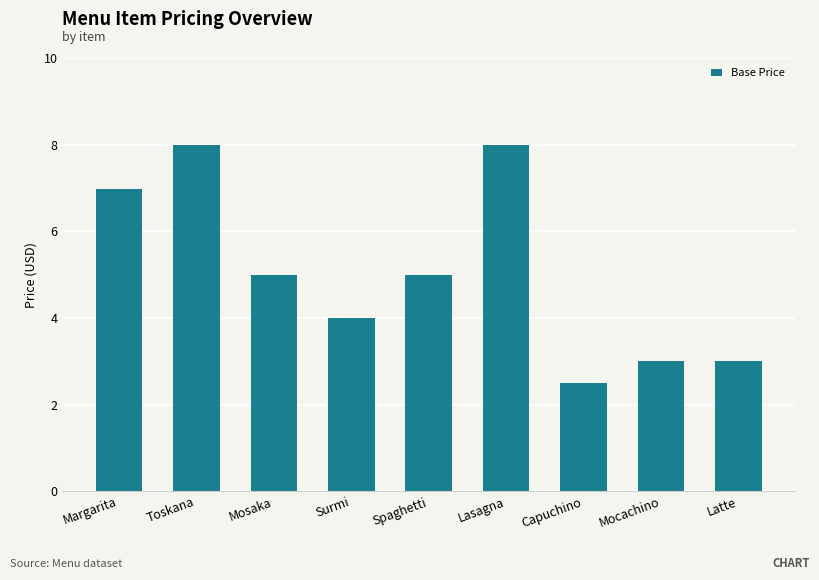

Reading left to right, list all the values displayed in this chart.

Margarita=7.0	Toskana=8.0	Mosaka=5.0	Surmi=4.0	Spaghetti=5.0	Lasagna=8.0	Capuchino=2.5	Mocachino=3.0	Latte=3.0